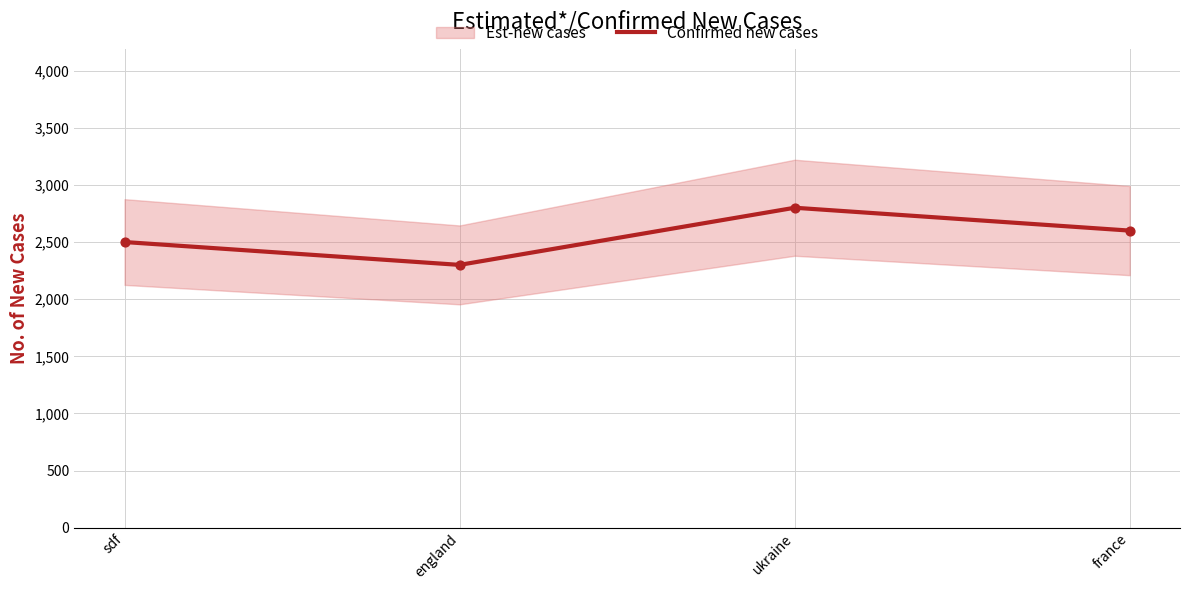

Which has a higher value, france or ukraine?

ukraine